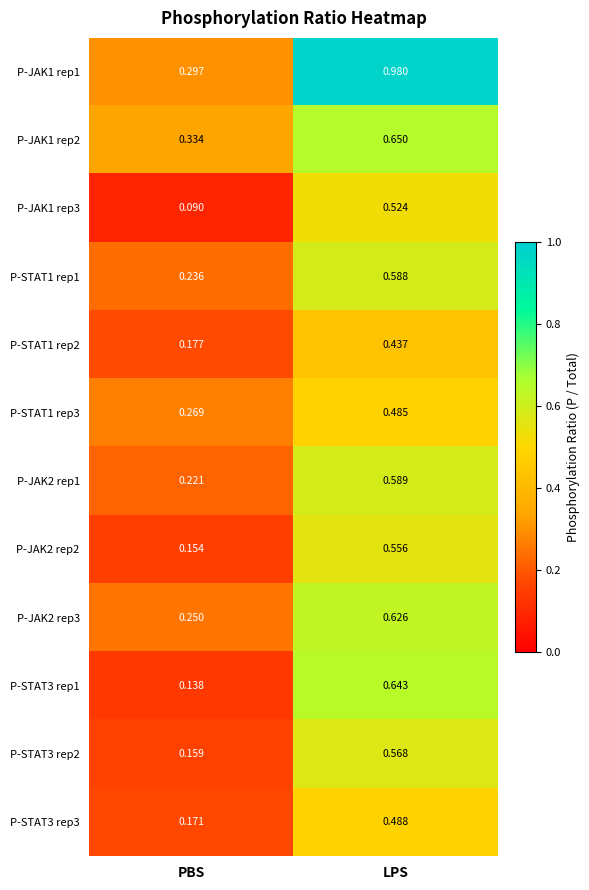

Which category has the highest value across all series?

LPS